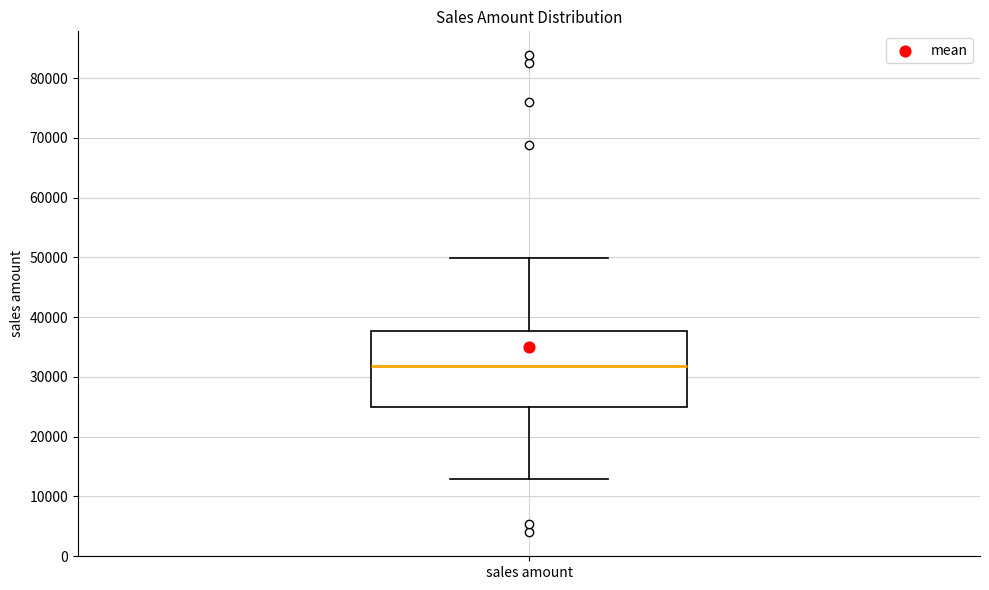

Read this box plot against the y-axis: the position of the median line, the range covered by the box, and the ends of both whiskers. The values are not printed on the chart, so give them approximately, as read against the axis.

median 32000, box 25000 to 38000, whiskers 13000 to 50000